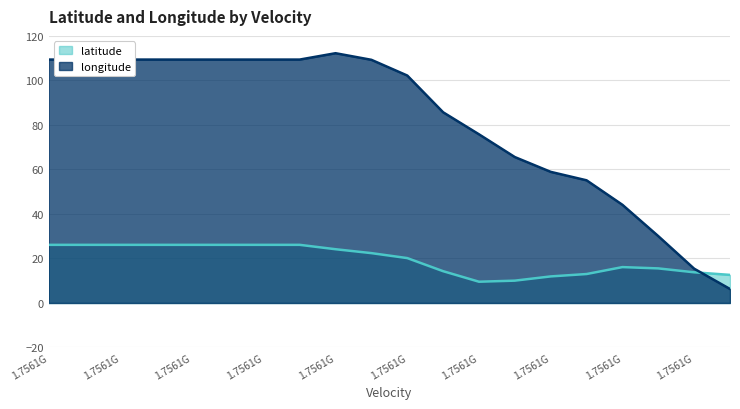

How many distinct data groups are displayed?

2